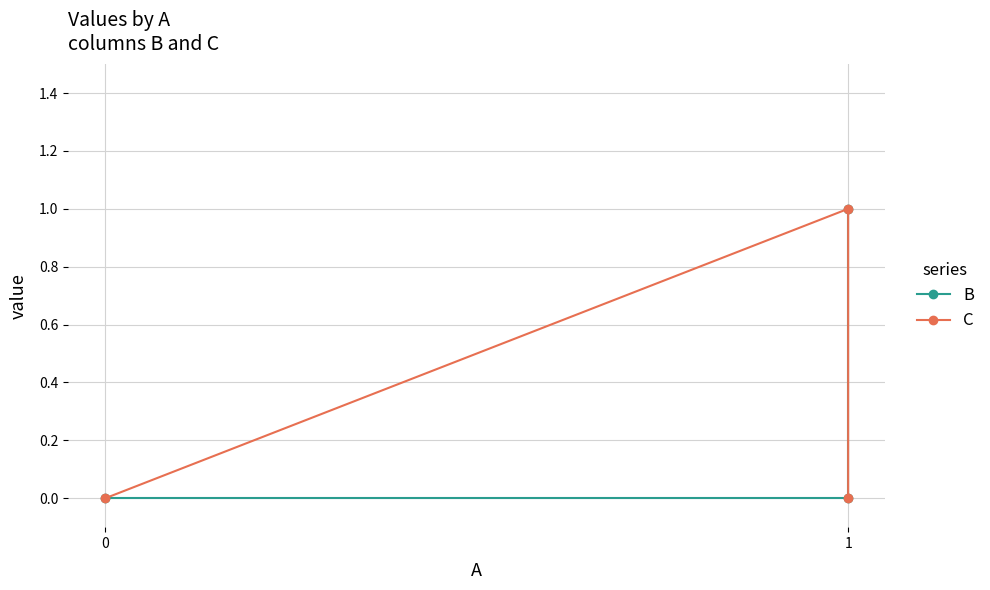

Reading left to right, extract all data points from this chart.

B: 0	0	1
C: 0	1	0